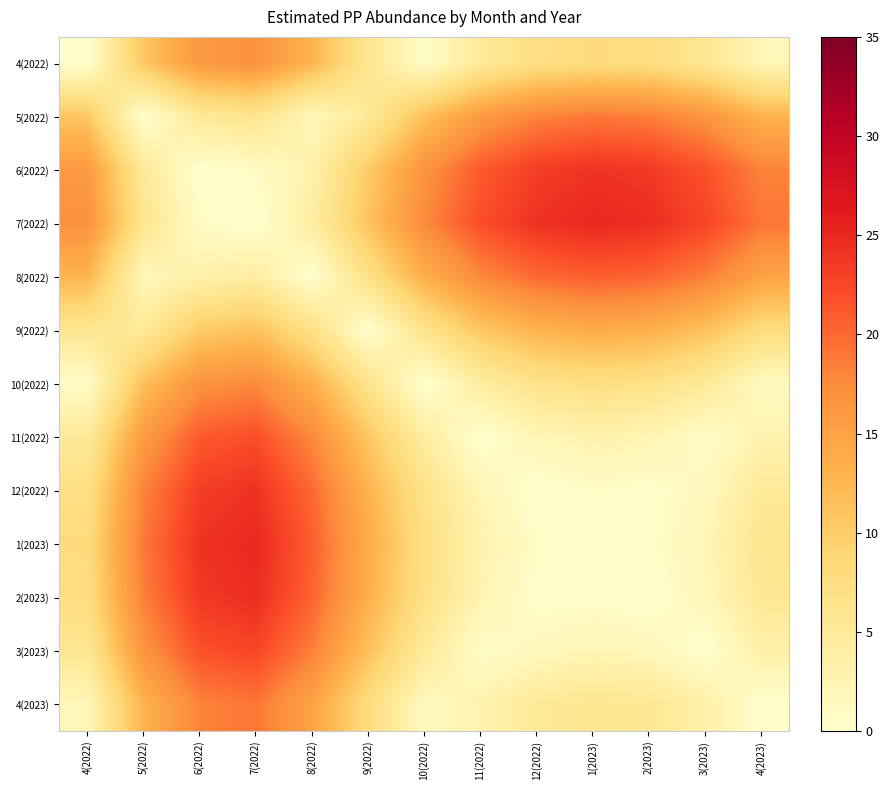

What is the maximum value shown in the chart?

25.0